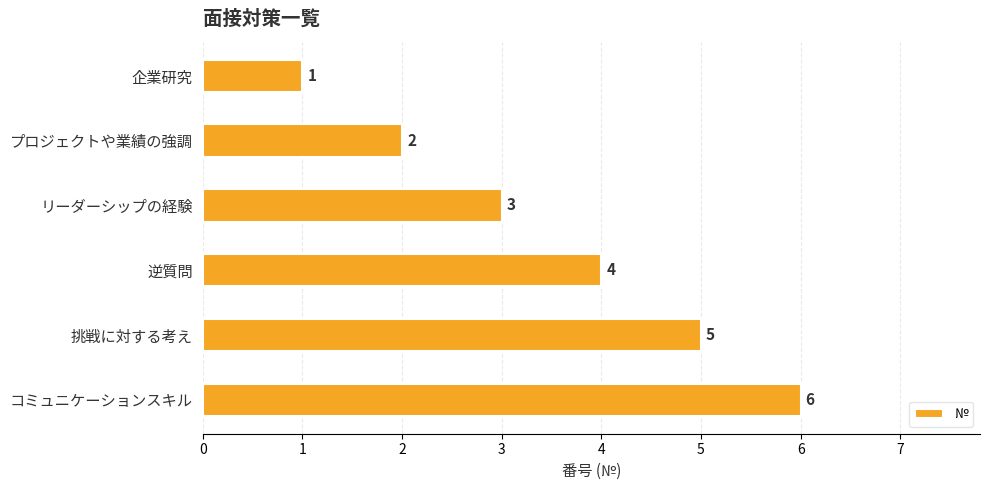

Is it true that the value at リーダーシップの経験 is 3?

True